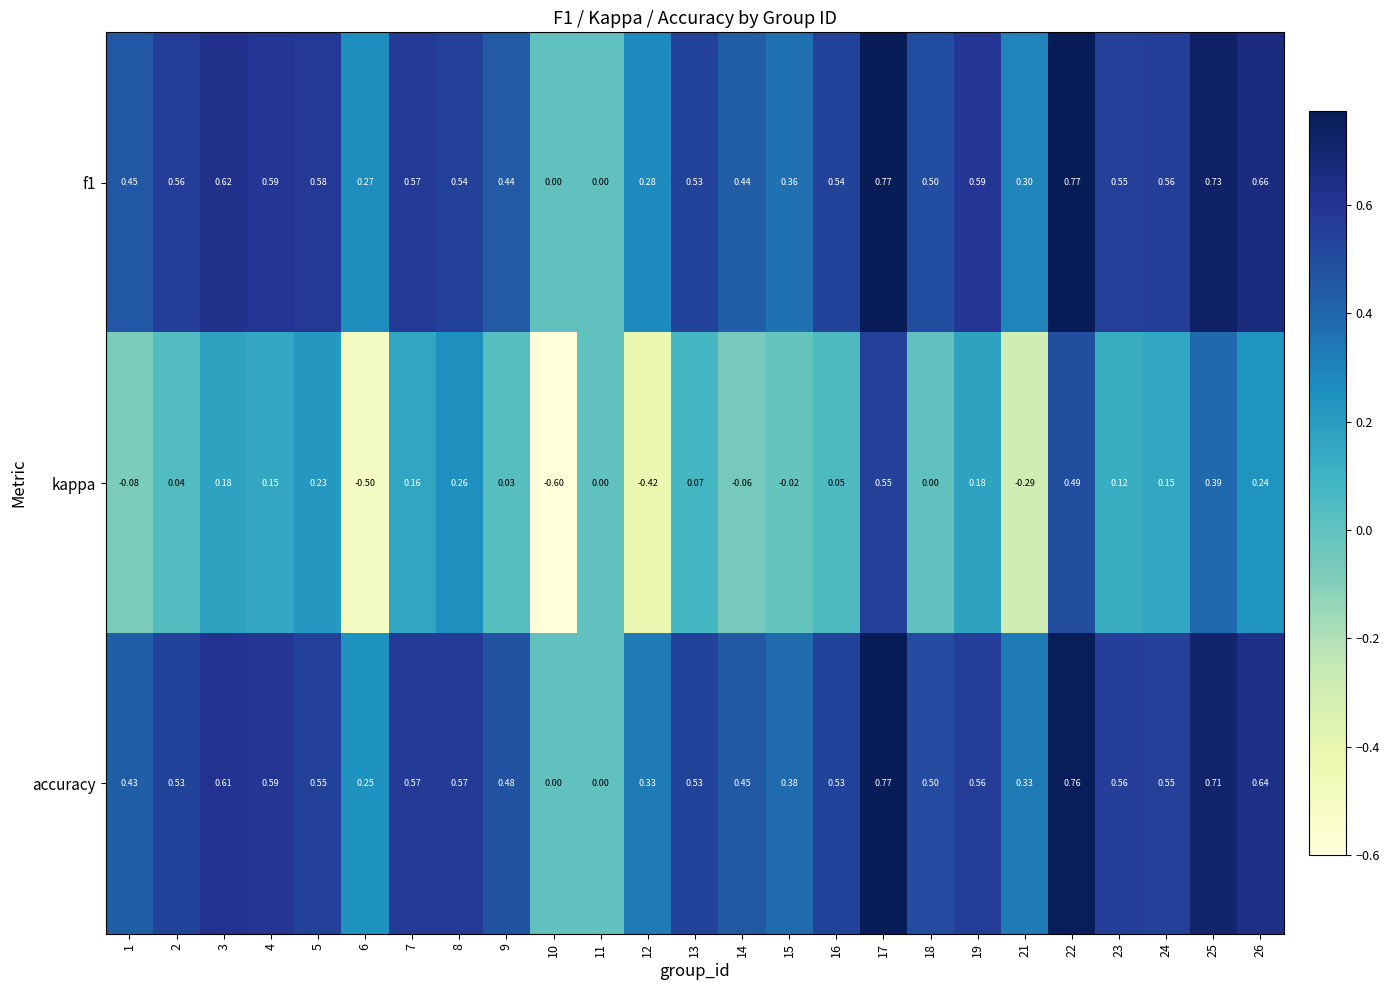

Which series has the largest range (max minus min)?

kappa